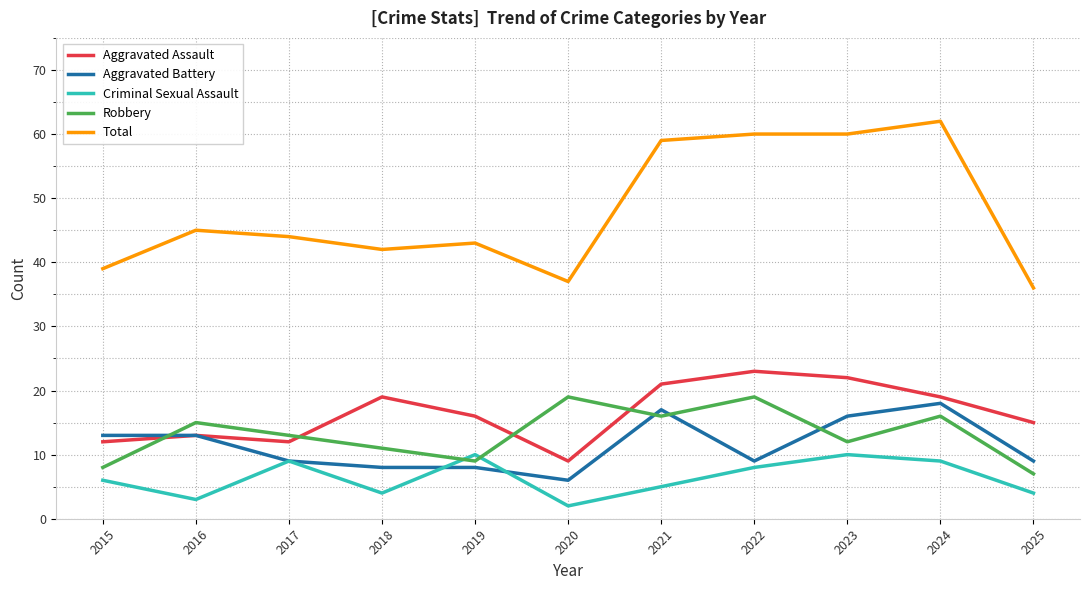

What is the greatest value displayed?

62